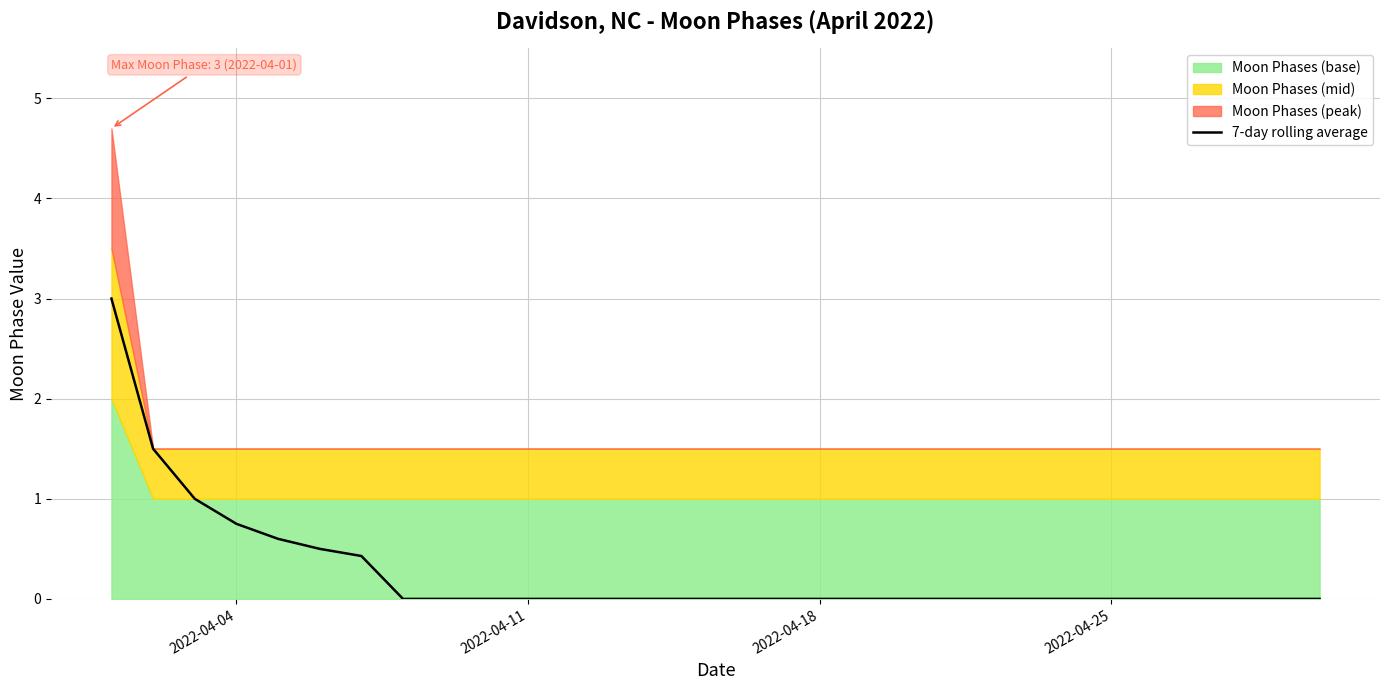

How many lines are shown in the chart?

1